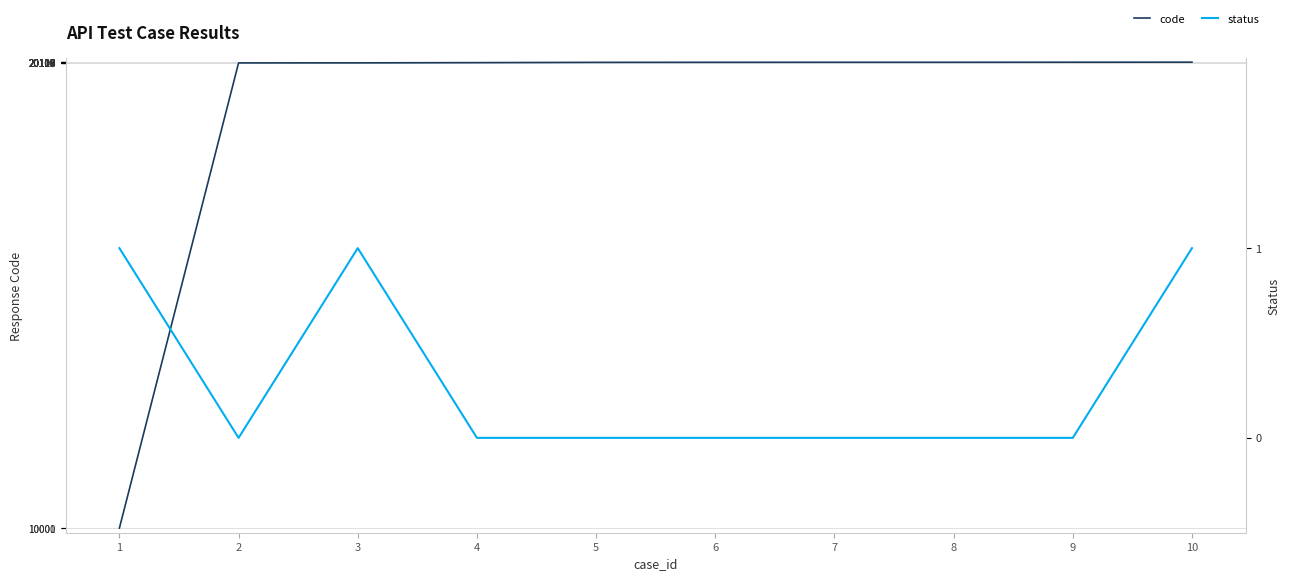

Reading right to left, what are all the values shown in this chart?

code: 20119	20118	20117	20117	20116	20115	20109	20104	20103	10001
status: 1	0	0	0	0	0	0	1	0	1